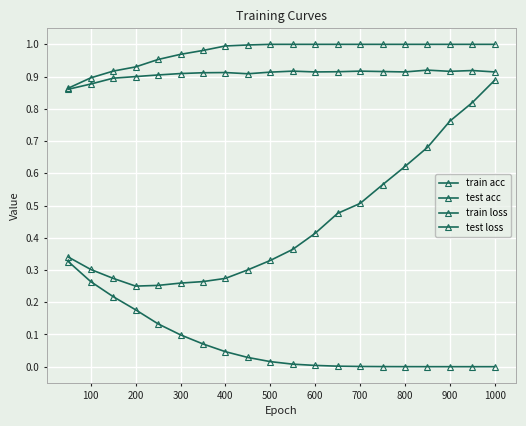

True or false: test acc and train loss cross at least once.

False